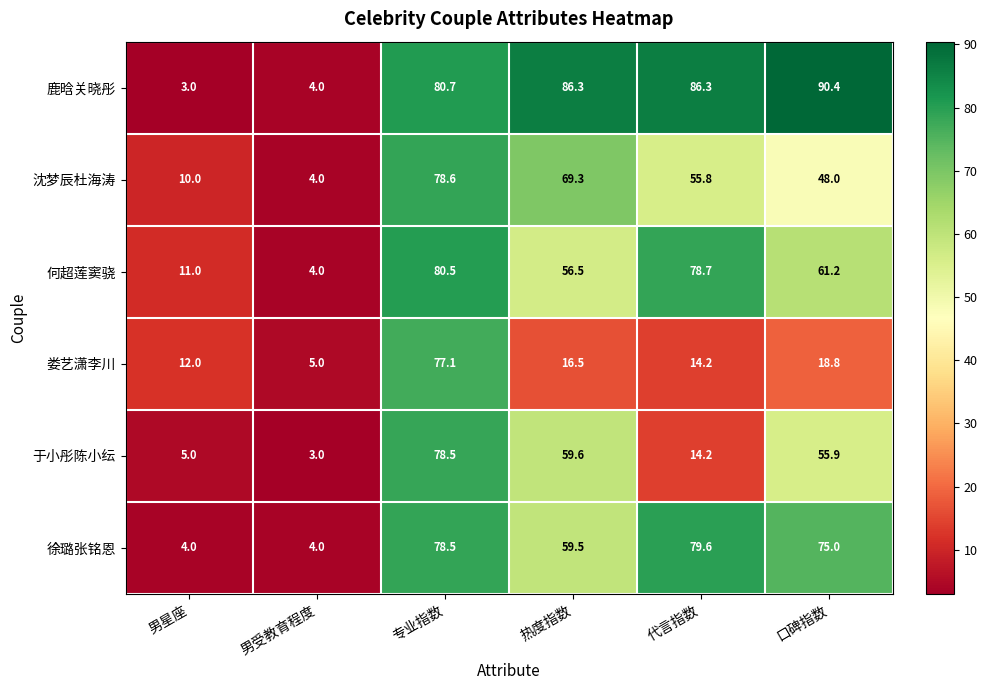

At which label is 徐璐张铭恩 closest to 41?

热度指数